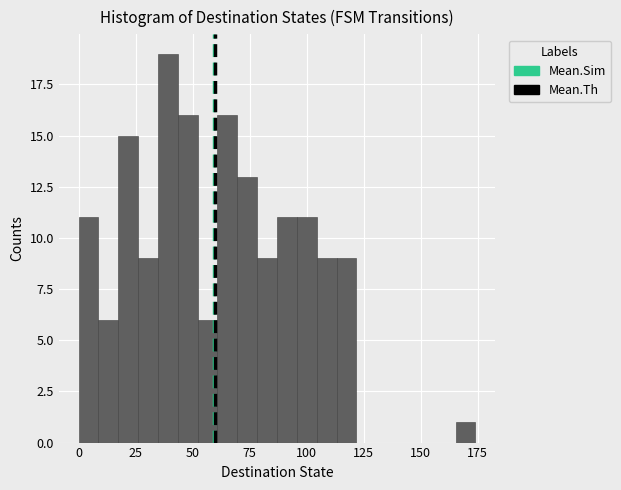

Read against the x-axis, roughly where is the centre of the tallest bar?

40